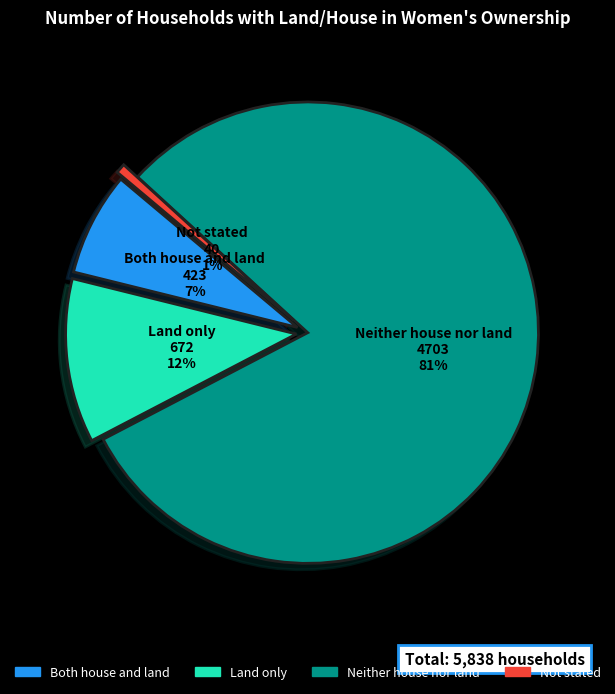

Which category accounts for the majority?

Neither house nor land